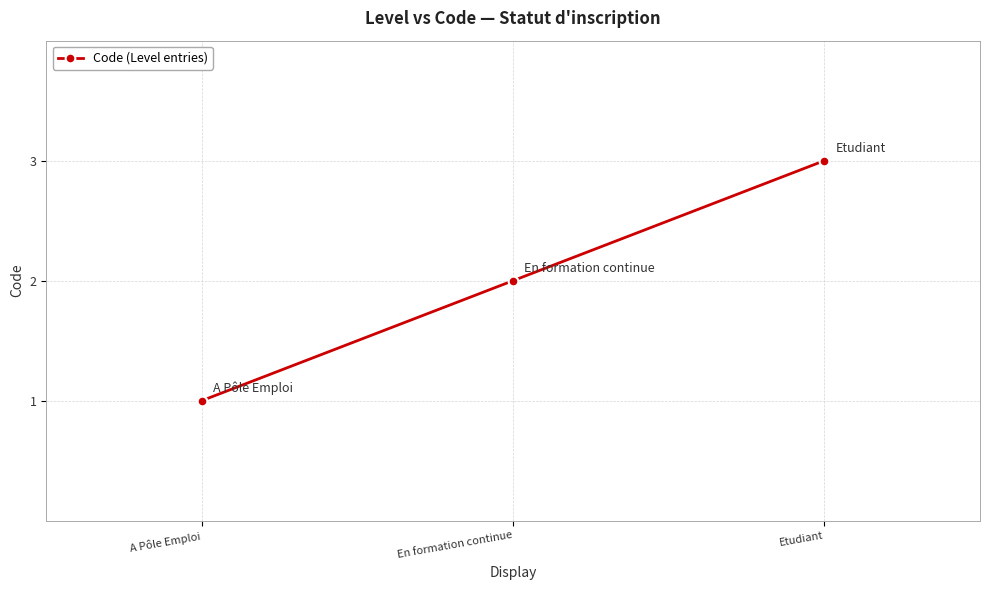

What is the smallest value displayed?

1